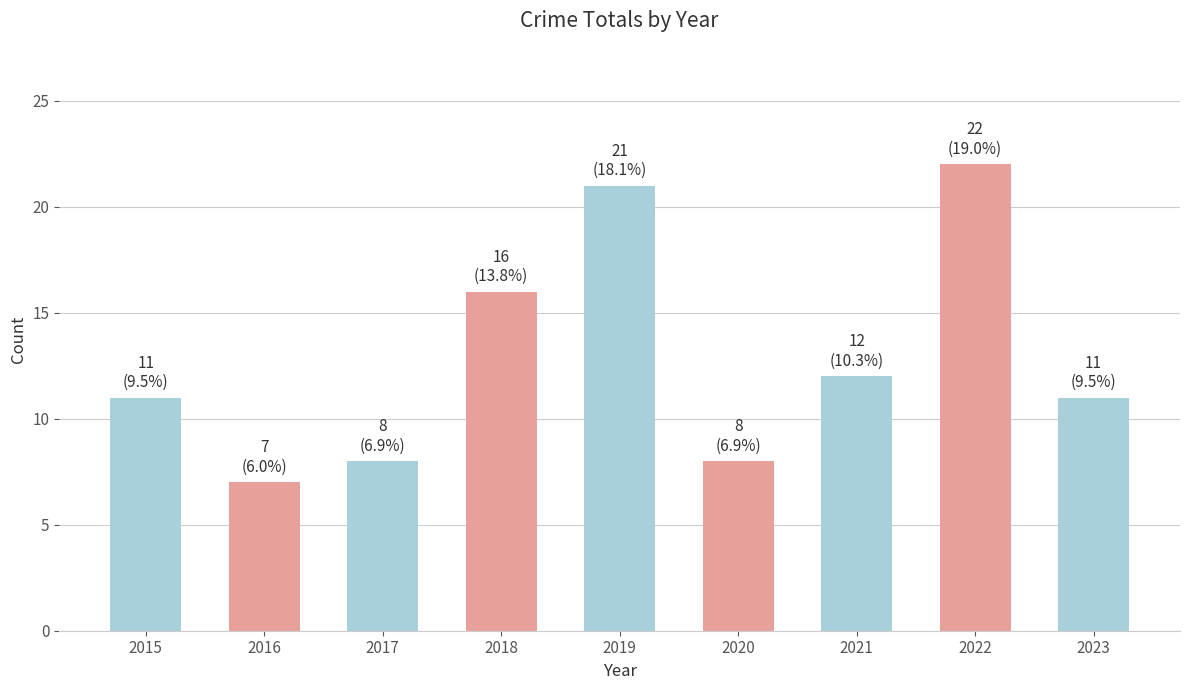

Reading right to left, extract all data points from this chart.

2023=11	2022=22	2021=12	2020=8	2019=21	2018=16	2017=8	2016=7	2015=11